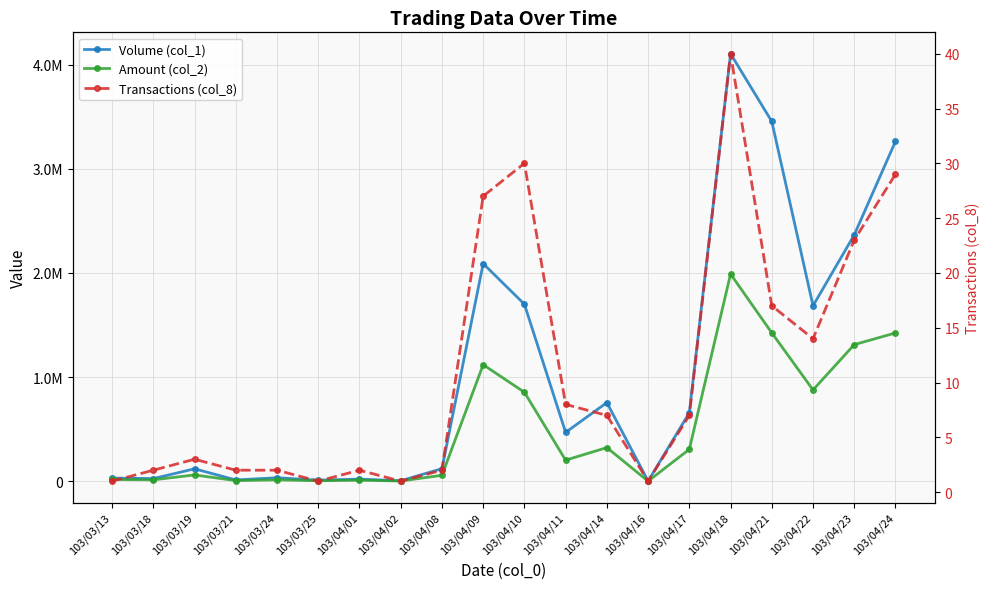

What is the difference between the maximum and minimum values in the Volume (col_1) series?

4105000